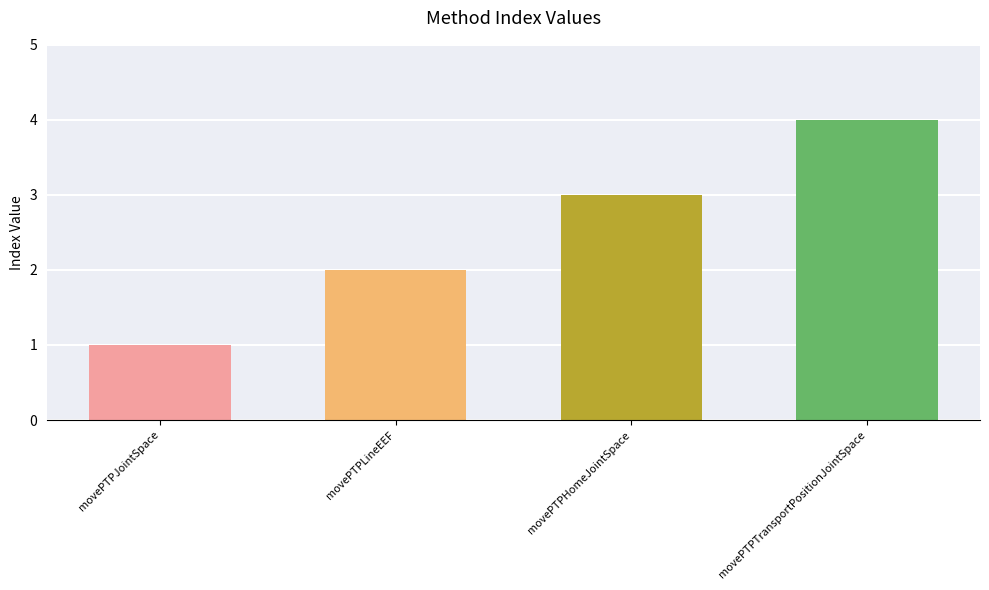

What is the label of the 1st bar from the right?

movePTPTransportPositionJointSpace